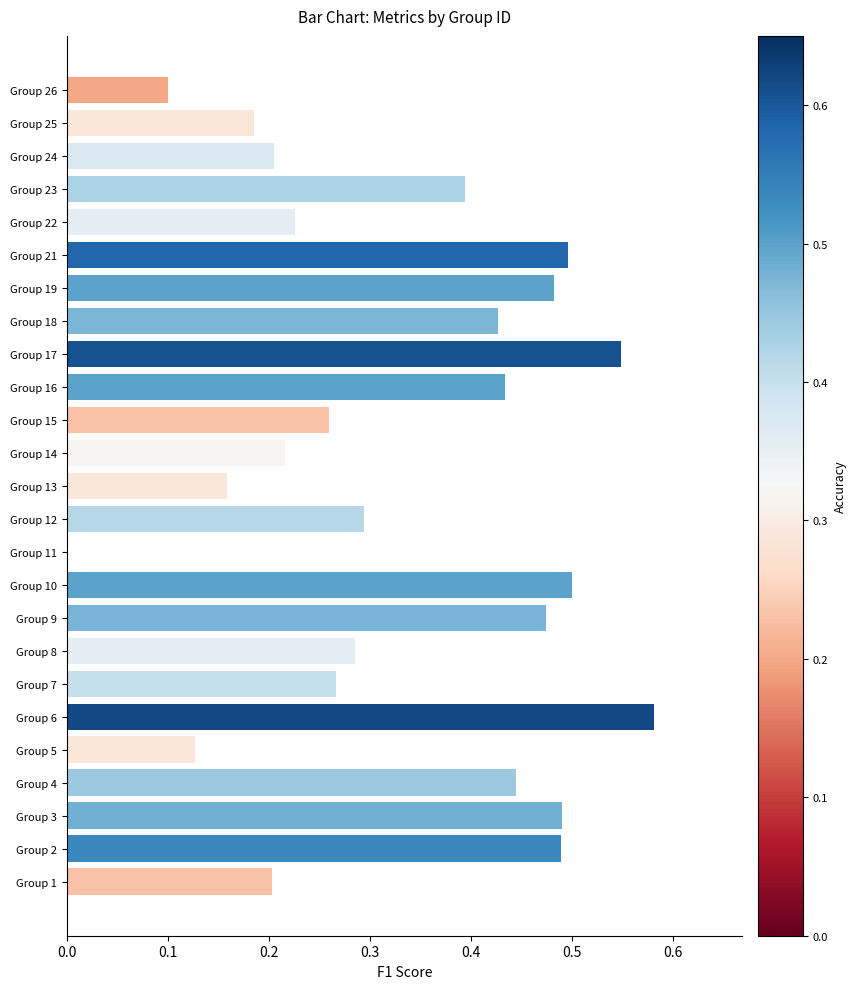

Count the number of data series in this chart.

1